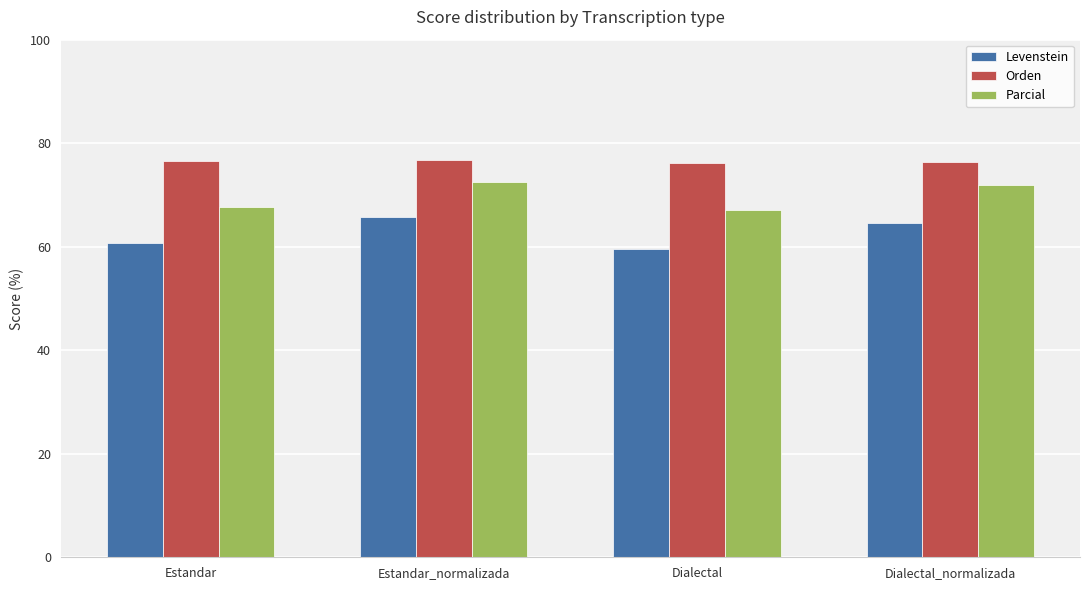

What is the difference between the highest and lowest values at Dialectal?

16.6